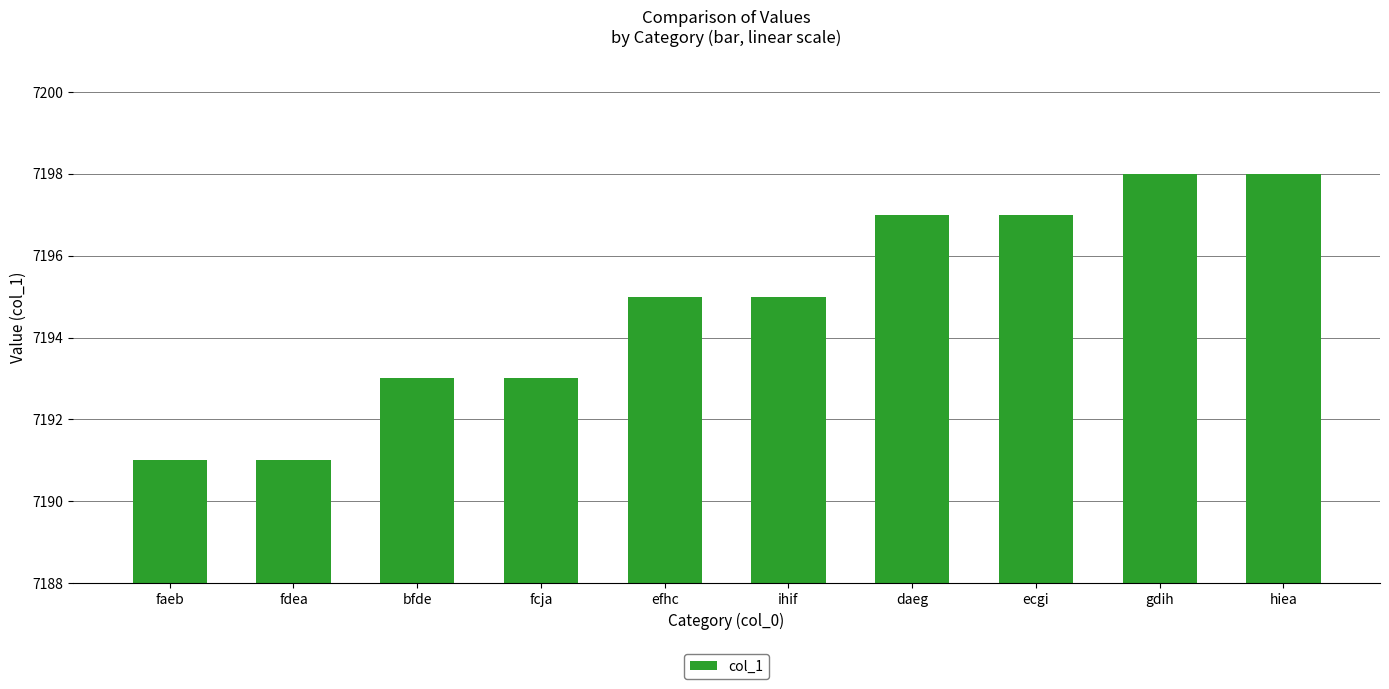

Does the chart contain any negative values?

No